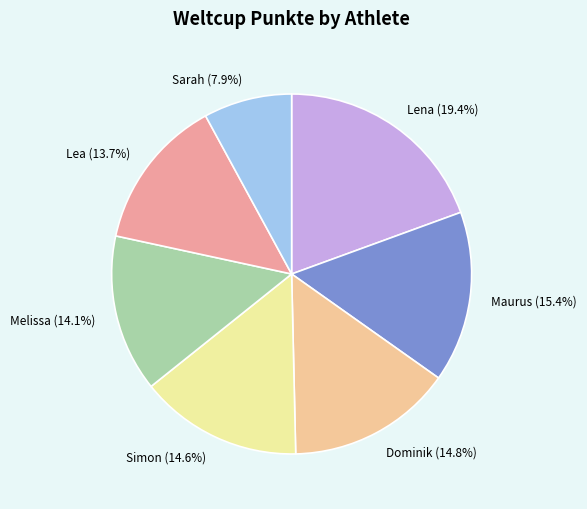

Is there any slice that represents more than half of the pie?

No